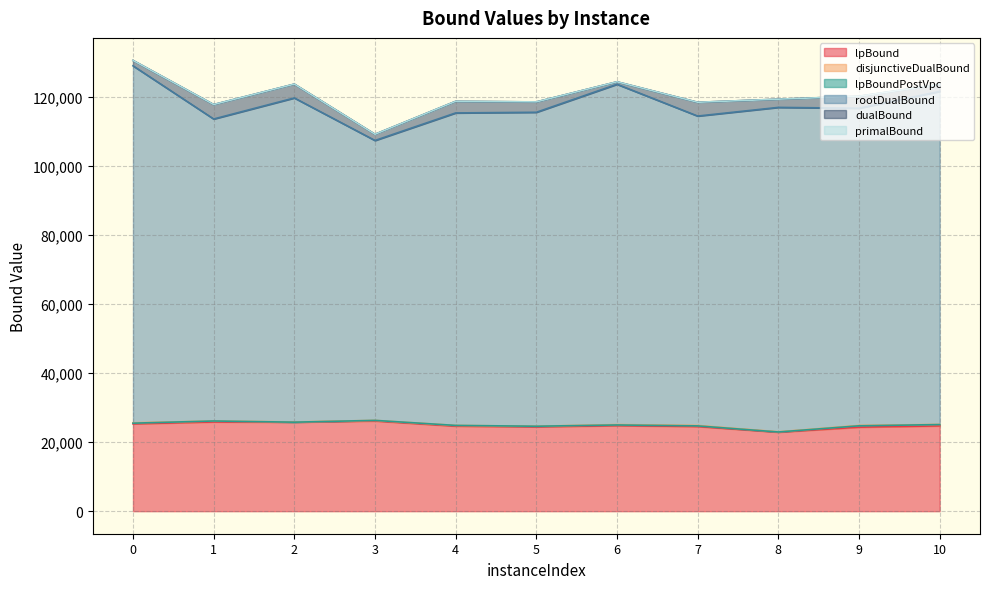

What are all the series names shown in the legend?

lpBound, disjunctiveDualBound, lpBoundPostVpc, rootDualBound, dualBound, primalBound